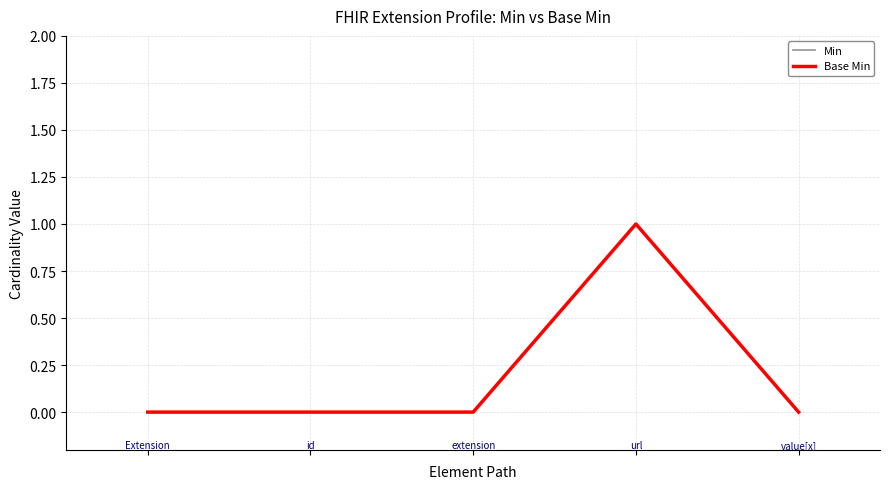

How many lines are shown in the chart?

2